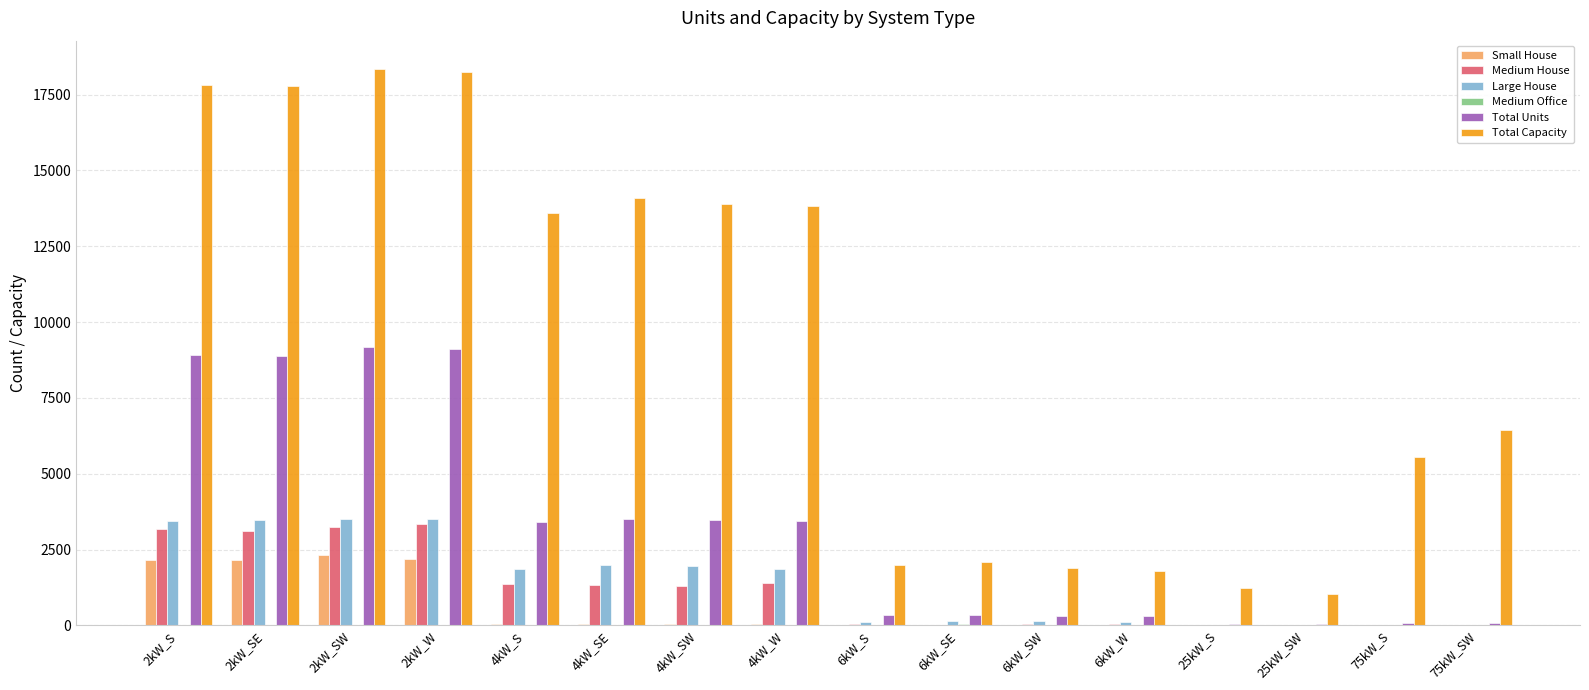

Is the value of Total Units at 25kW_SW greater than the value of Total Capacity at 2kW_W?

No